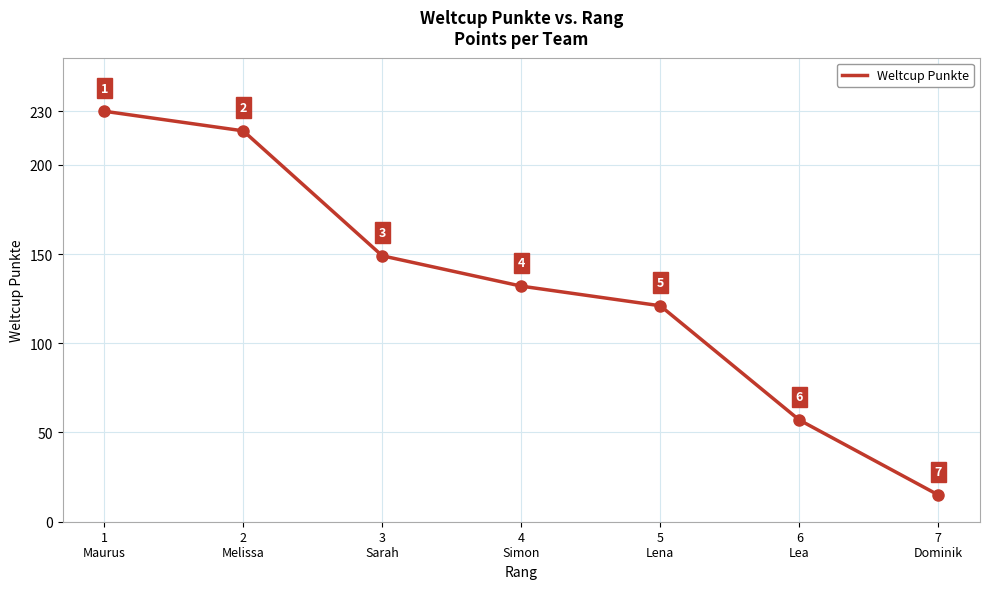

What is the approximate value at 3
Sarah, to the nearest 50?

150